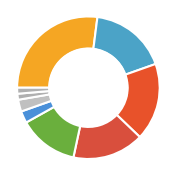

Count the number of slices in the pie.

9